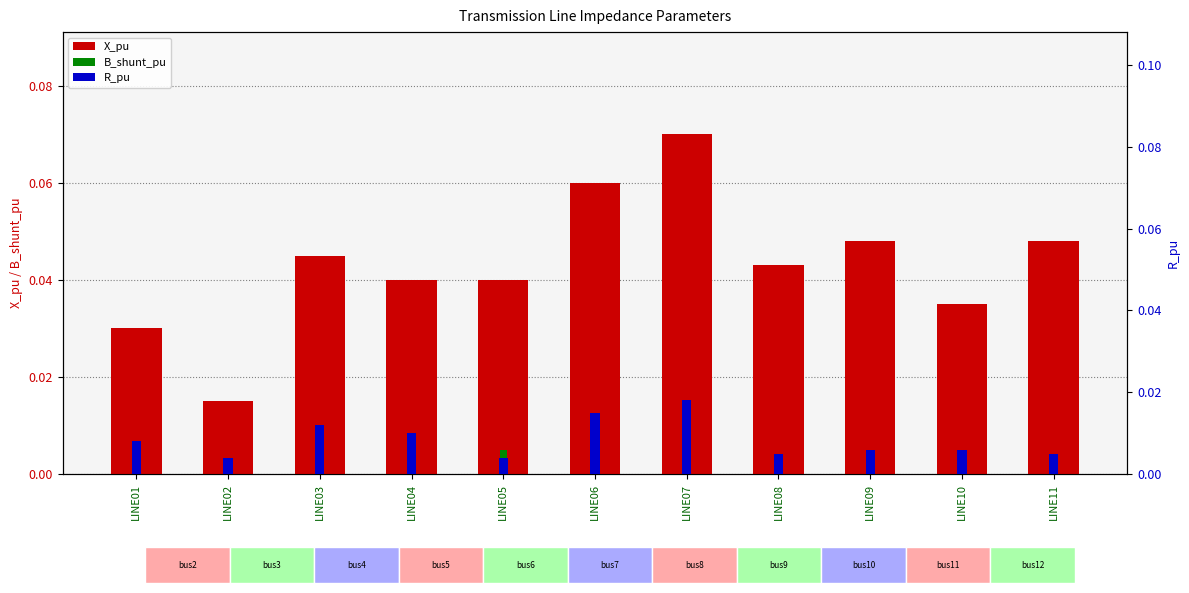

How many bars are there in total?

33